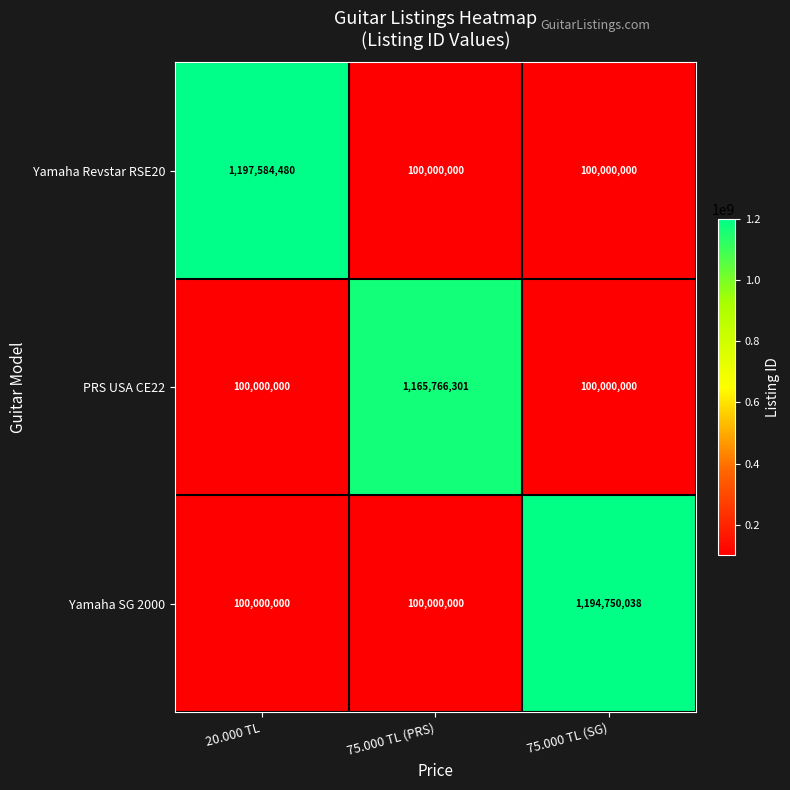

Which series has the widest spread of values?

Yamaha Revstar RSE20